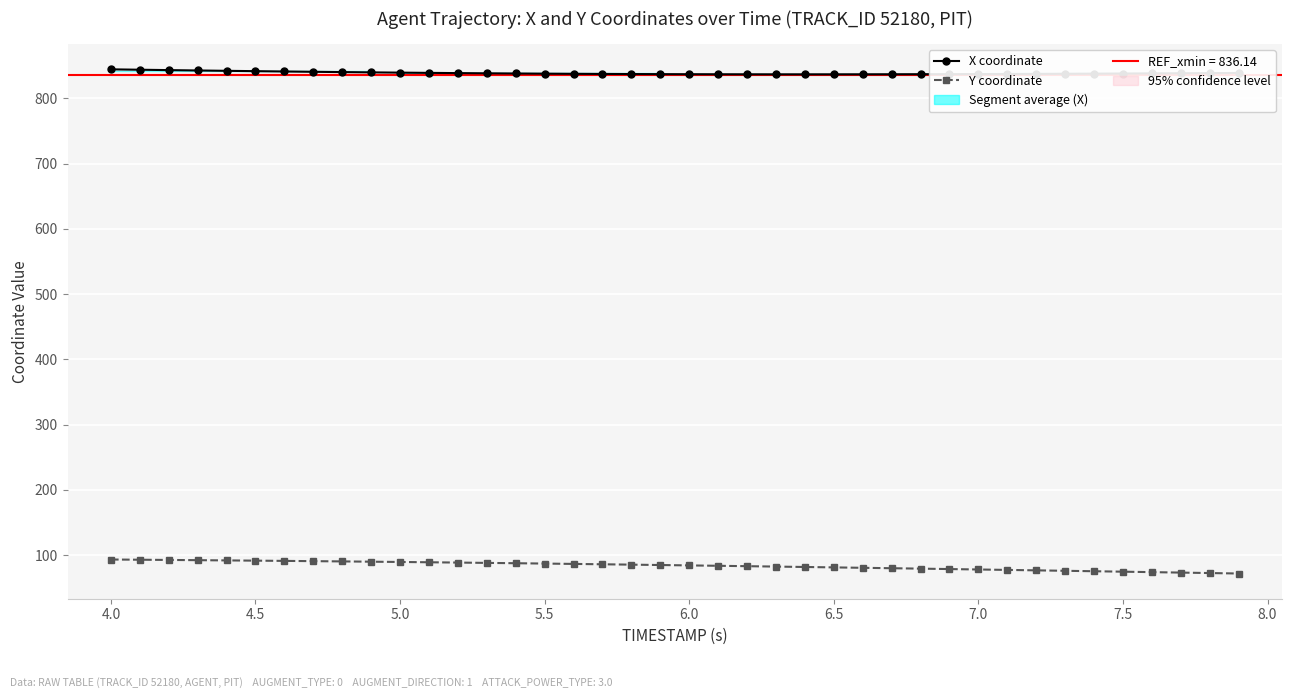

The X coordinate series shows 487.9 at 7.0. True or false?

False